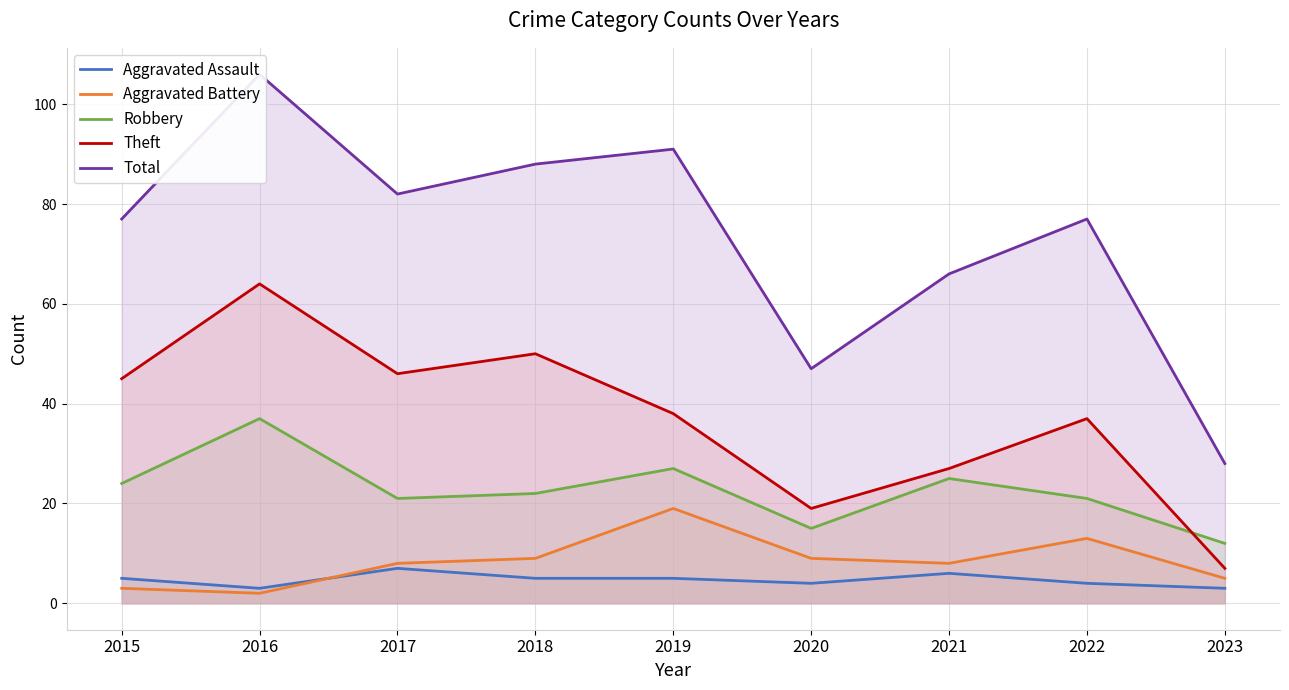

Which series has the largest total across all categories?

Total